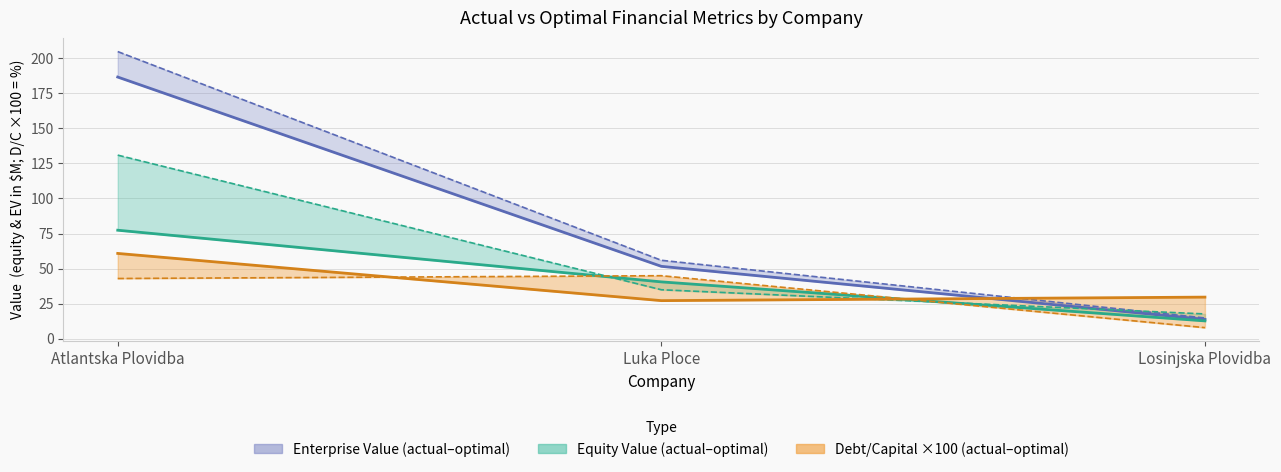

What is the difference between the Actual Enterprise Value values at Atlantska Plovidba and Losinjska Plovidba?

172.6